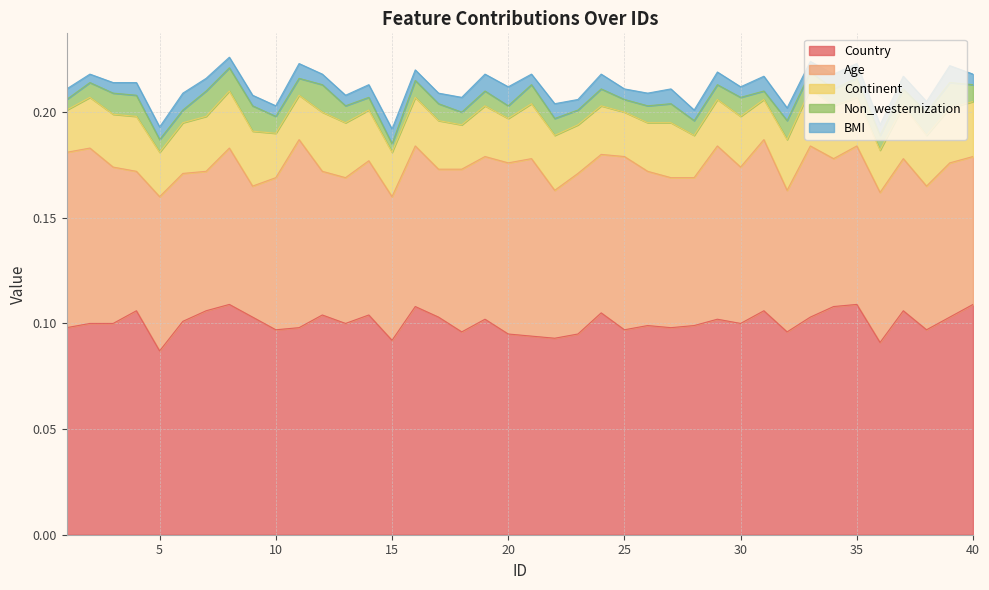

What is the value of the Country point at the 26th from the left?

0.1